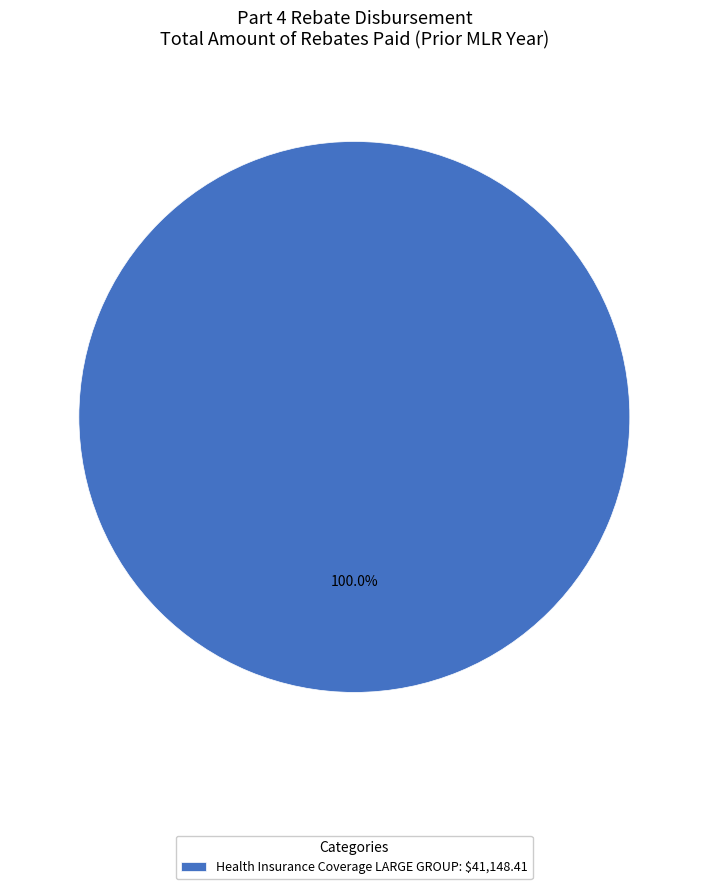

Which slice represents more than half of the pie?

Health Insurance Coverage LARGE GROUP: $41,148.41